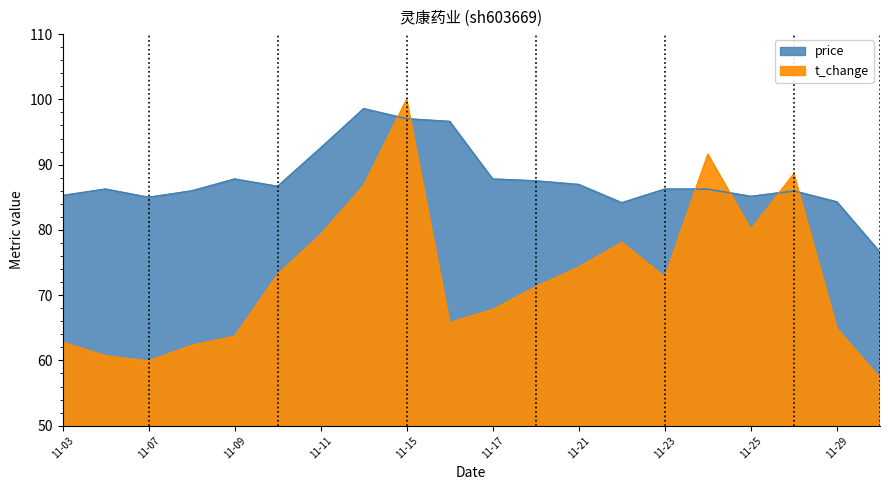

How many categories are shown in the chart?

20